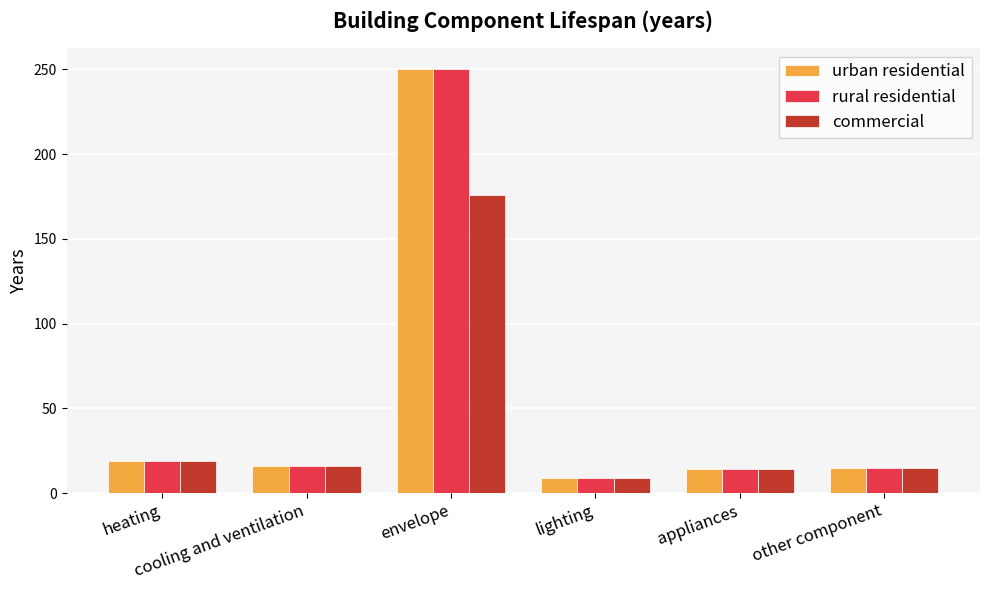

Does the chart contain any negative values?

No